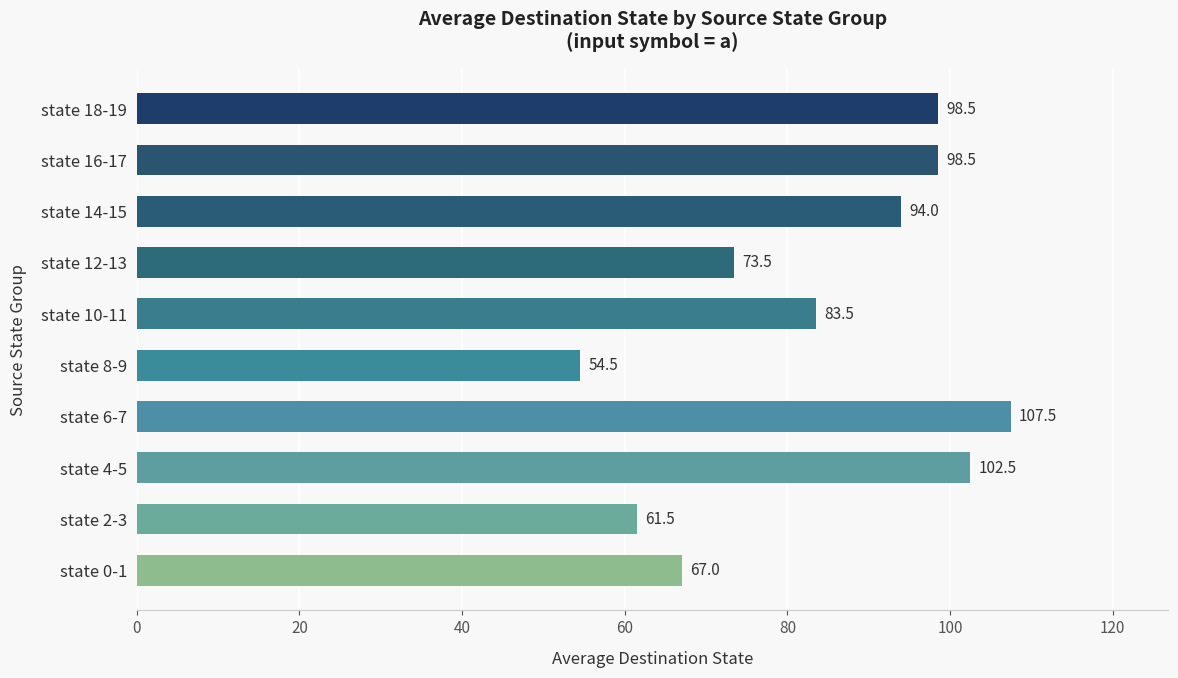

Does the chart contain any negative values?

No